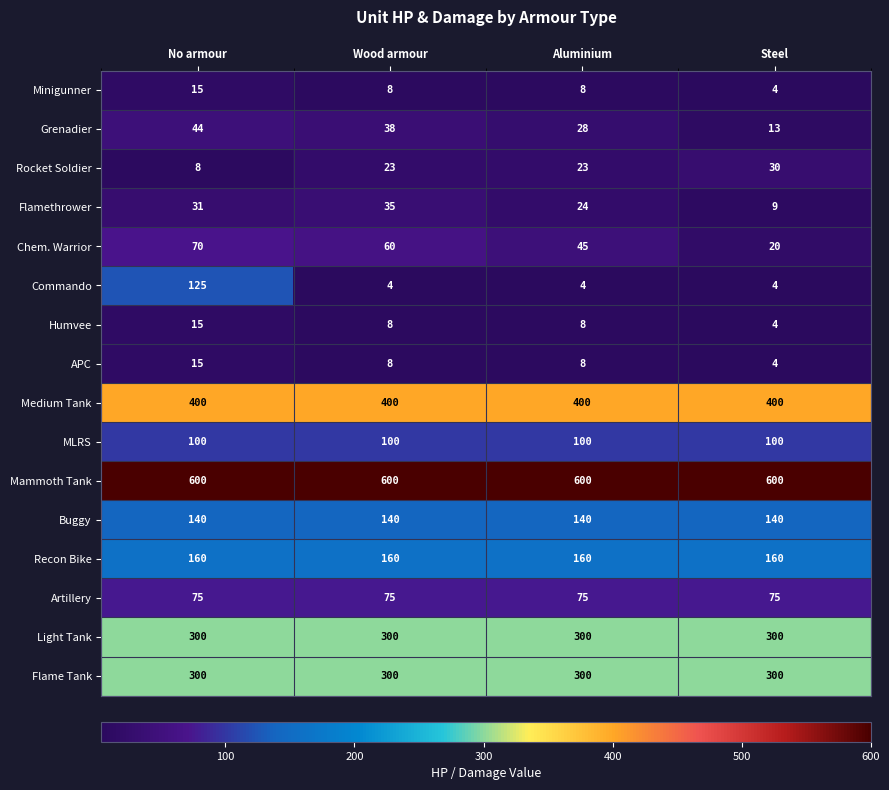

True or false: Light Tank has a value of 300 at Wood armour.

True